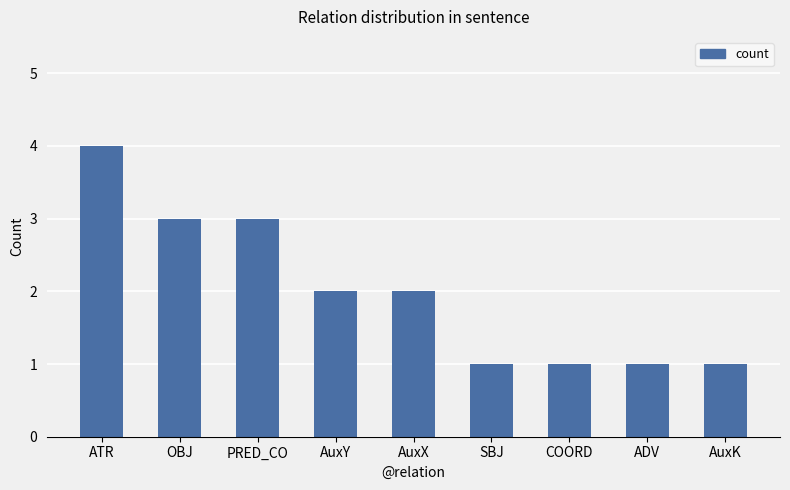

The chart shows a value of 1 at AuxY. True or false?

False